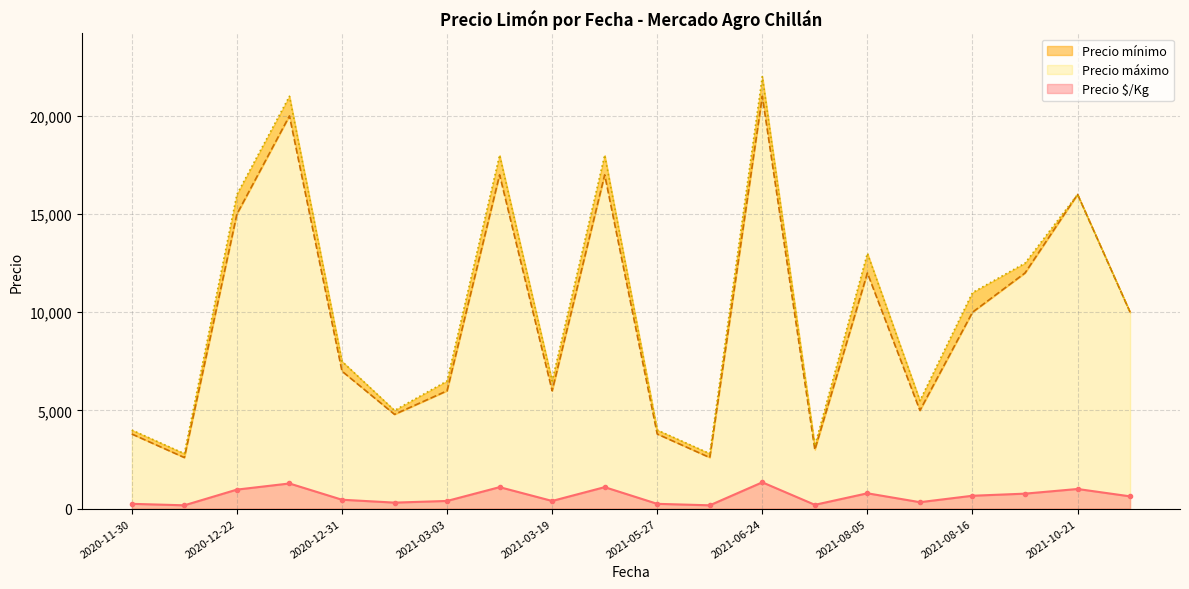

True or false: Precio $/Kg and Precio mínimo intersect in this chart.

False